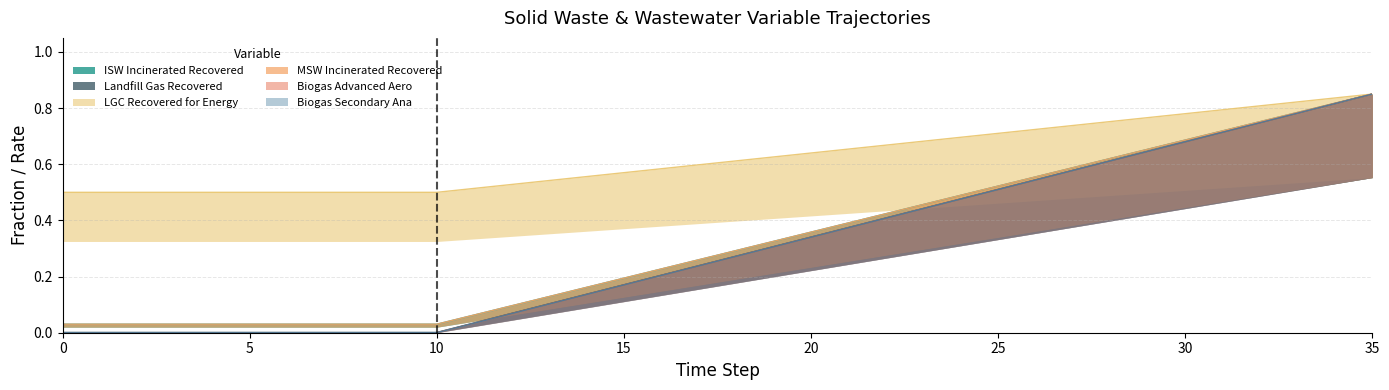

At how many categories does at least one series exceed 0?

36